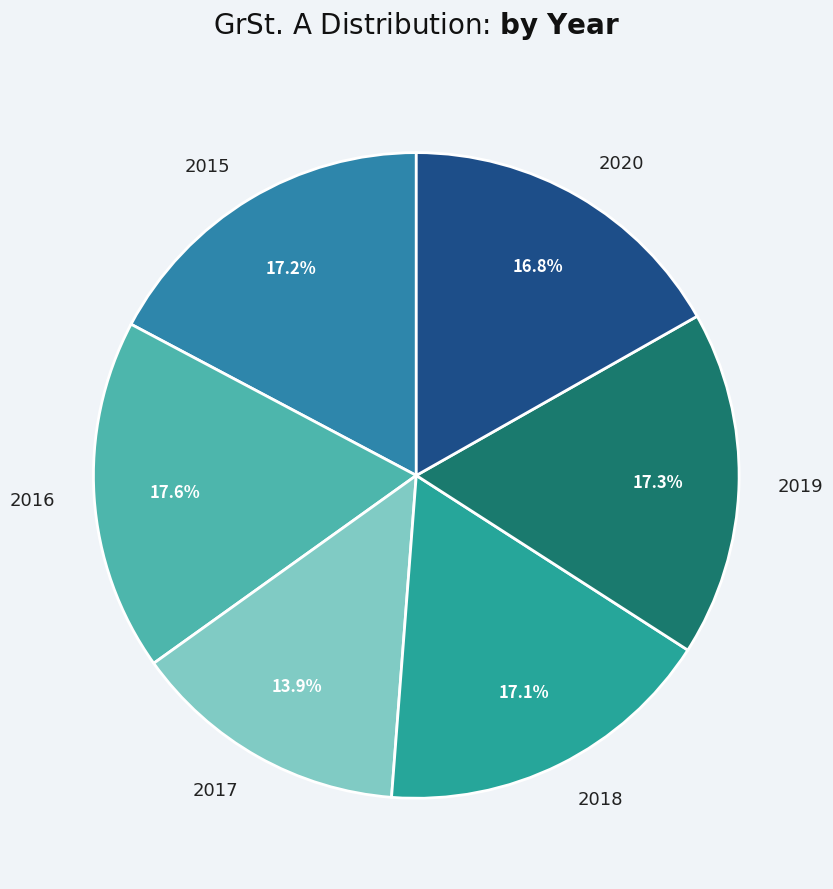

To the nearest percent, what portion does 2016 represent?

18%